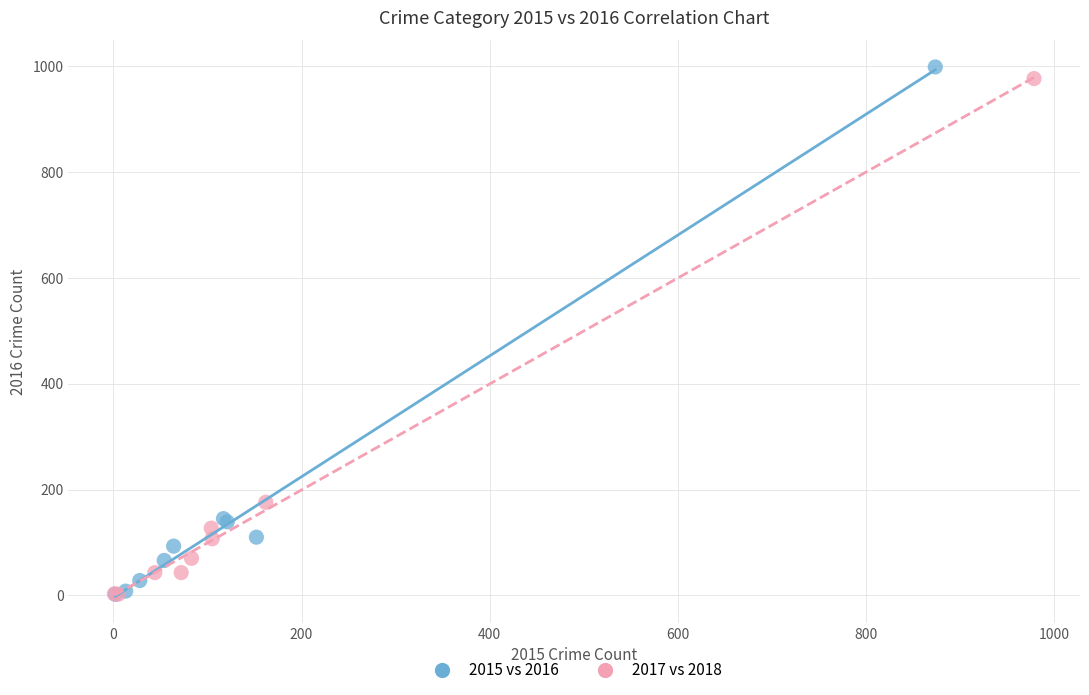

Which series has the largest Y range (max minus min)?

2015 vs 2016